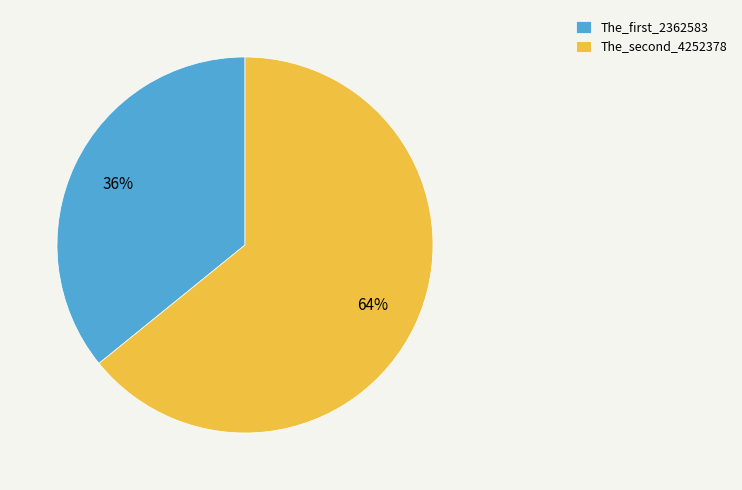

Which slice is the largest?

The_second_4252378